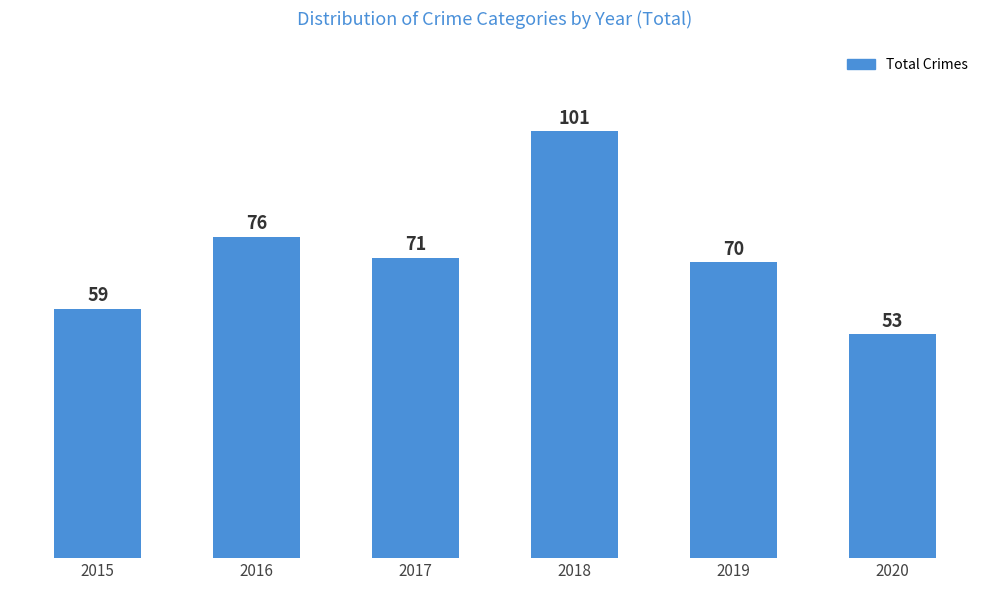

How many bars are there in total?

6